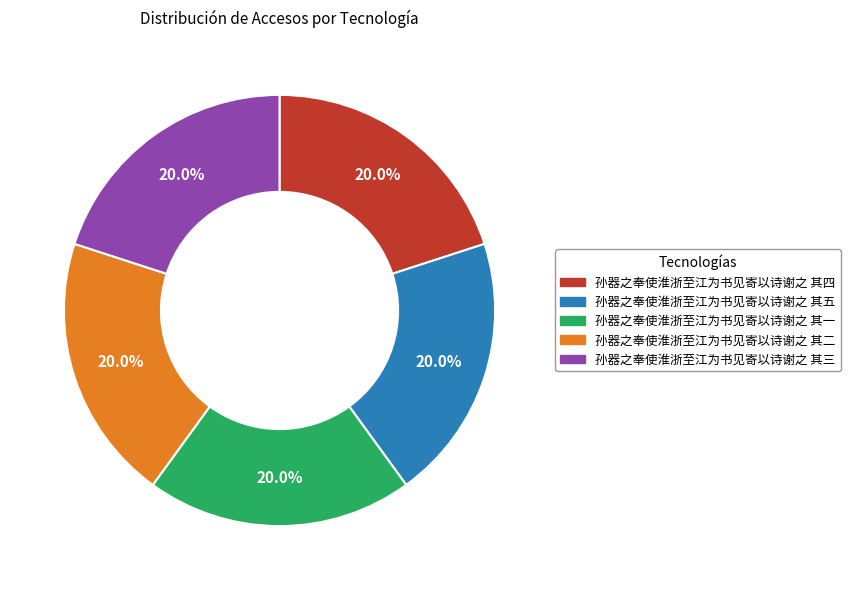

What is the total percentage of 孙器之奉使淮浙至江为书见寄以诗谢之 其四 and 孙器之奉使淮浙至江为书见寄以诗谢之 其三?

40.0%